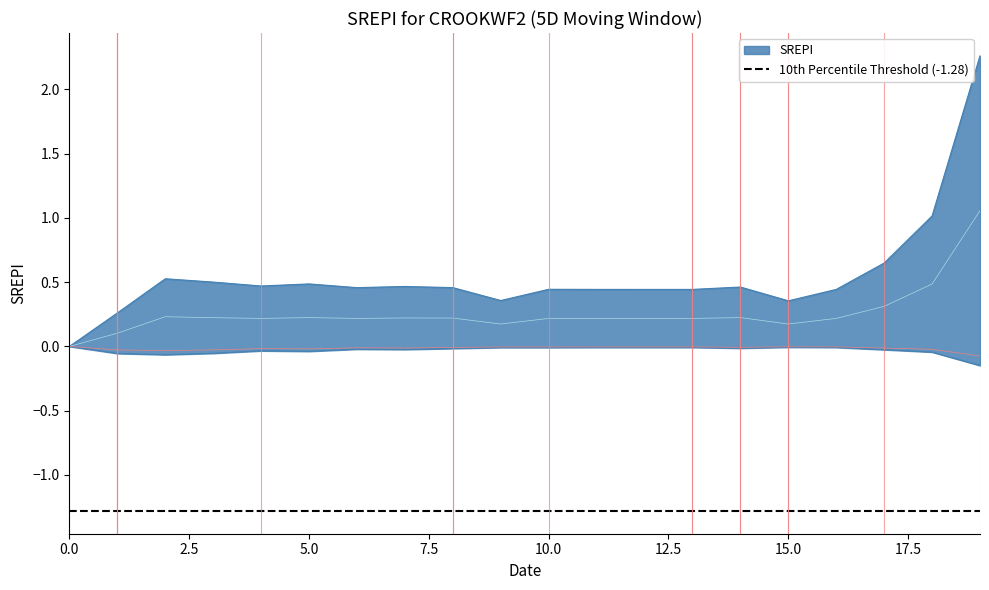

True or false: ocupacion and throughput intersect in this chart.

False